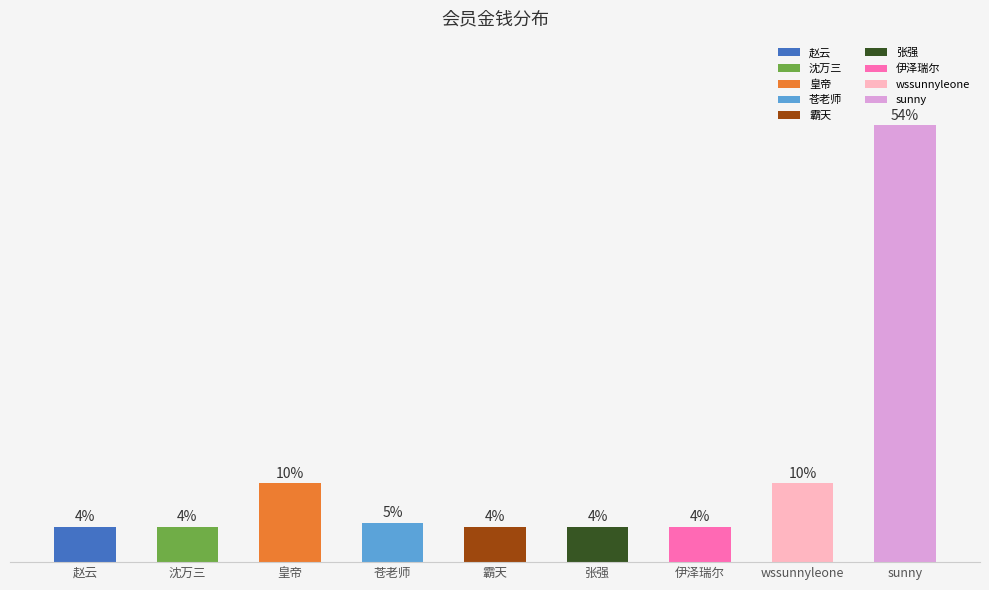

Does the chart contain any negative values?

No